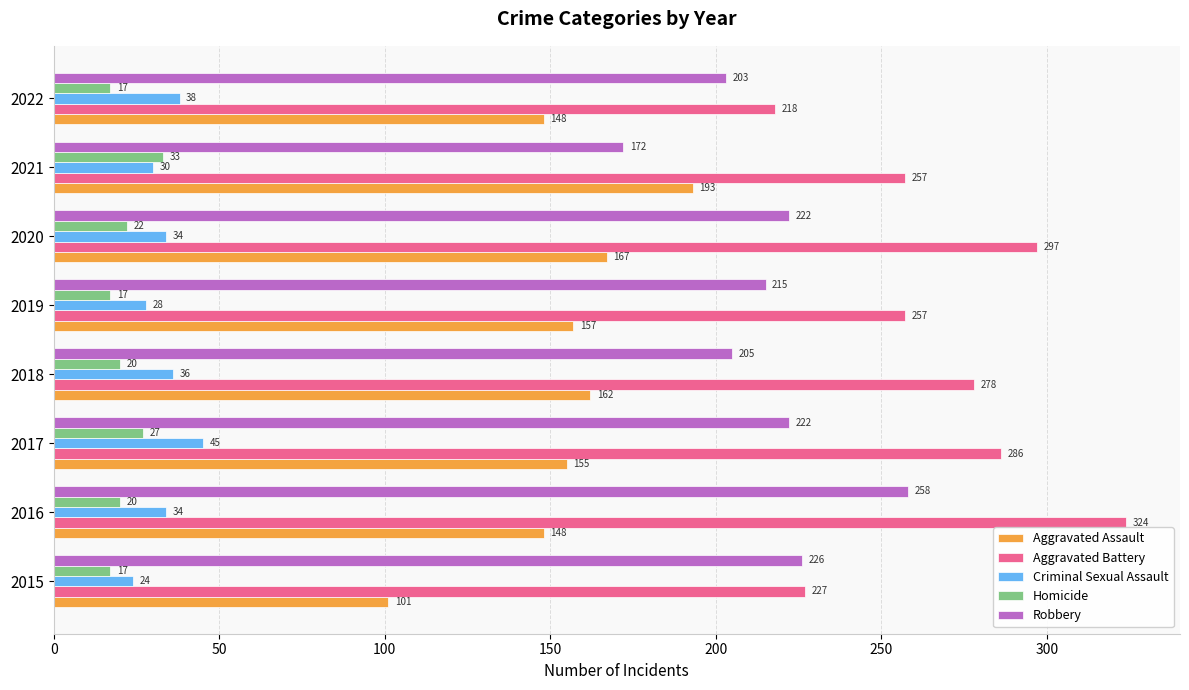

What is the sum of all Criminal Sexual Assault values?

269